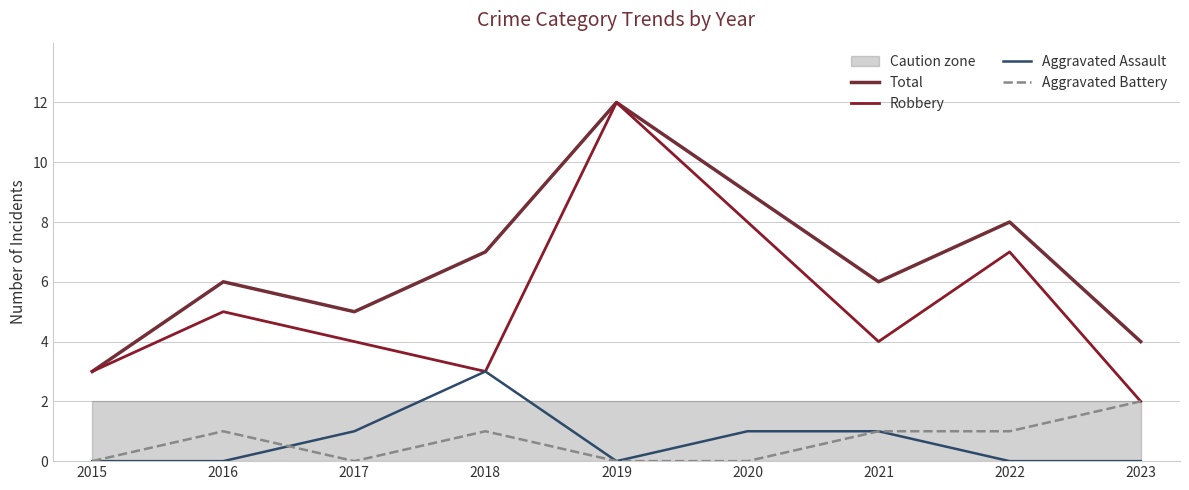

How many categories are shown in the chart?

9